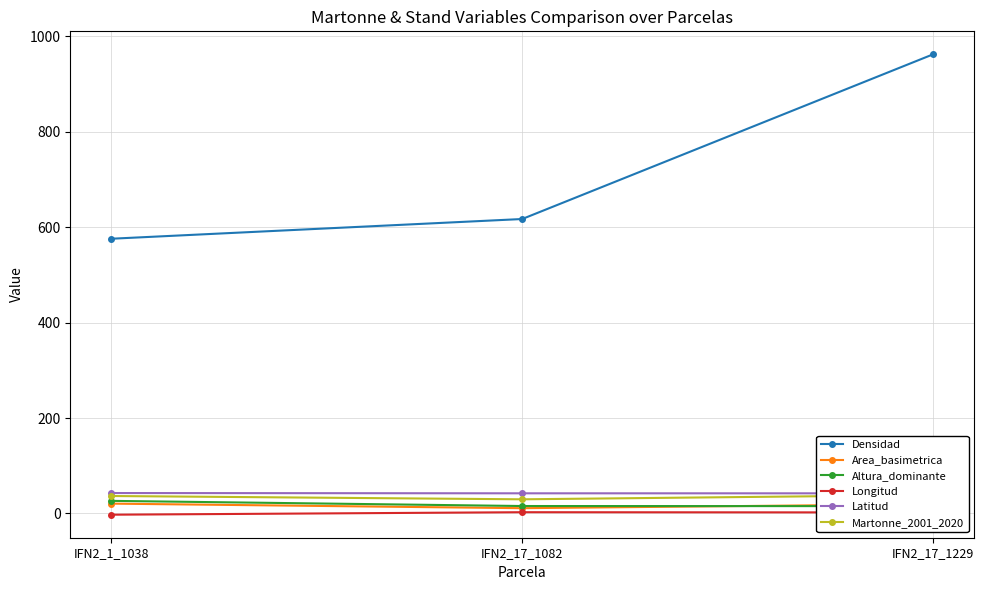

What is the difference between the Area_basimetrica values at IFN2_1_1038 and IFN2_17_1229?

1.2